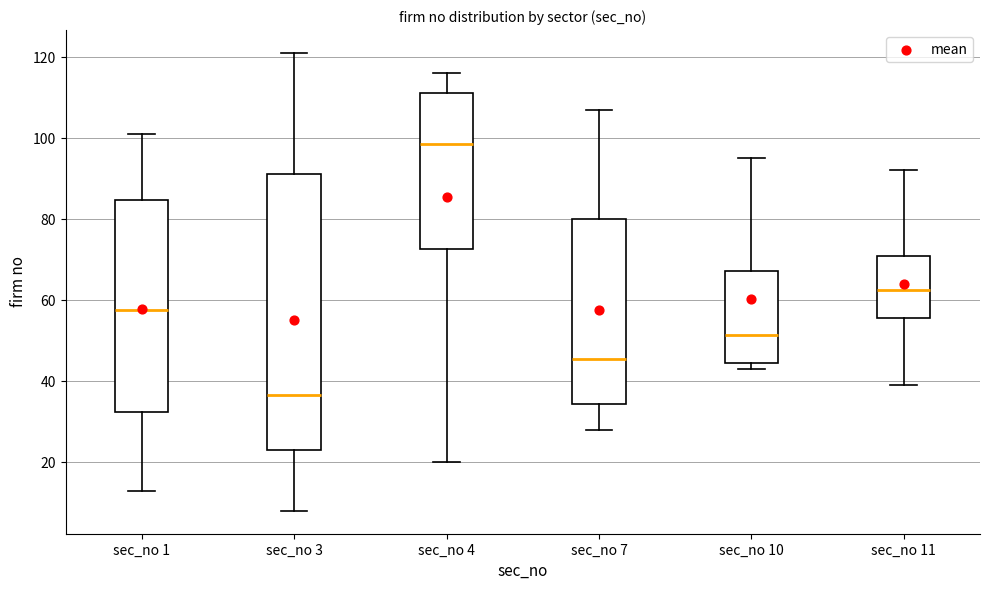

Reading left to right, read every box against the y-axis: the position of its median line, the range the box covers, and the ends of its whiskers. The values are not printed on the chart, so give them approximately, as read against the axis.

sec_no 1: median 58, box 32 to 84, whiskers 14 to 102
sec_no 3: median 36, box 24 to 92, whiskers 8 to 122
sec_no 4: median 98, box 72 to 112, whiskers 20 to 116
sec_no 7: median 46, box 34 to 80, whiskers 28 to 108
sec_no 10: median 52, box 44 to 68, whiskers 44 (just below the box's lower edge) to 96
sec_no 11: median 62, box 56 to 72, whiskers 40 to 92